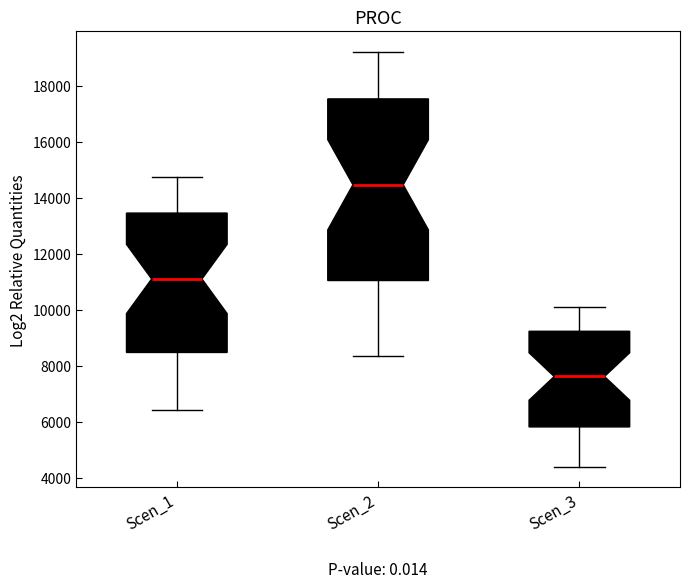

Which box is the tallest, from its lower edge to its upper edge?

Scen_2